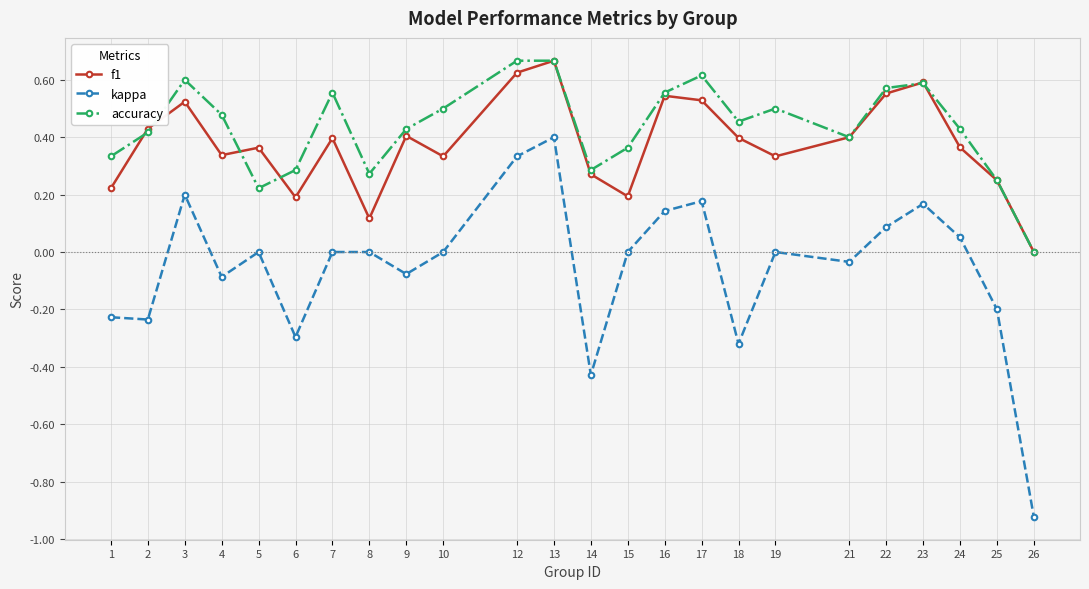

Where is the first local maximum for kappa?

3